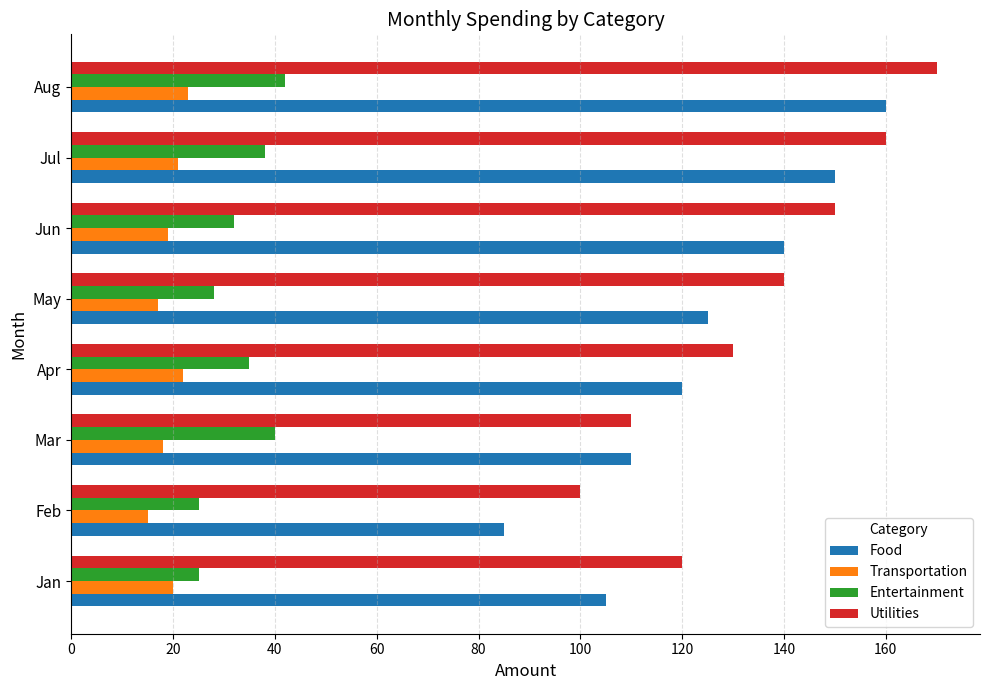

What is the difference between the highest and lowest values at Aug?

147